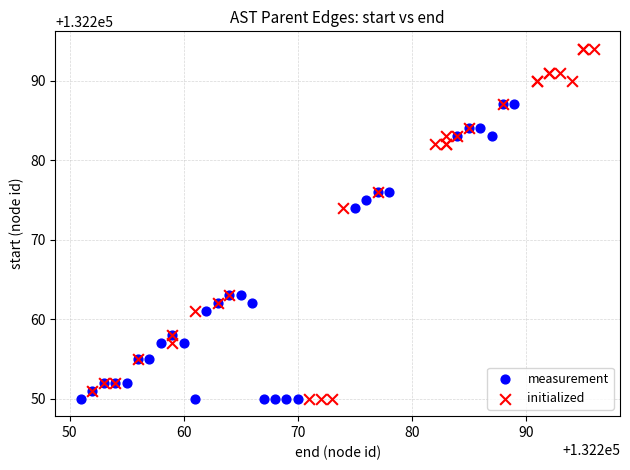

Which series reaches the maximum Y coordinate?

initialized